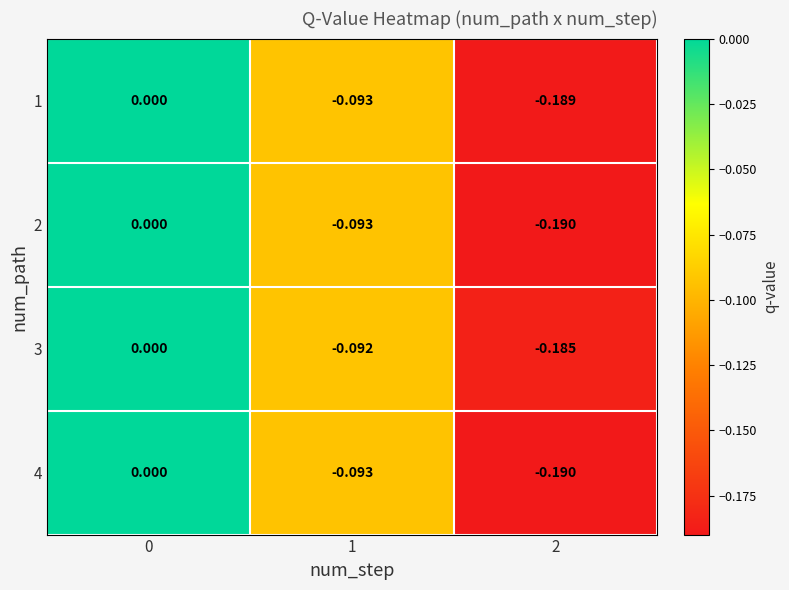

Is the value of 2 at 0 greater than the value of 4 at 1?

Yes